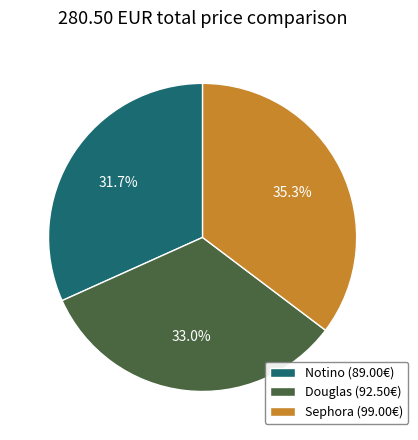

Does Notino account for over 50% of the chart?

No